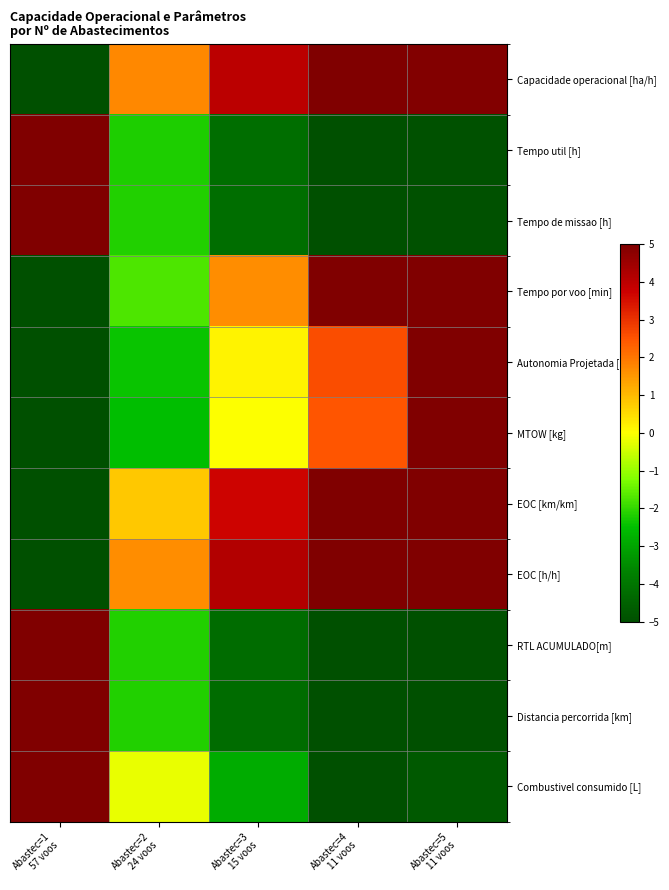

At how many categories does at least one series exceed 2?

4